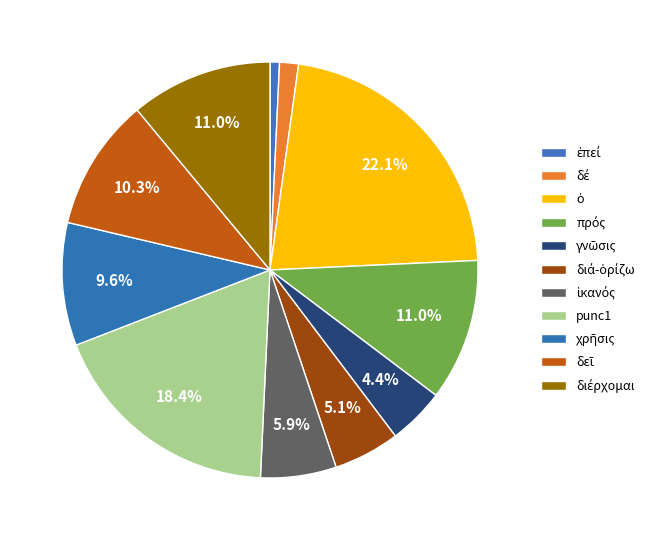

How much of the chart is everything except διά-ὁρίζω?

94.9%